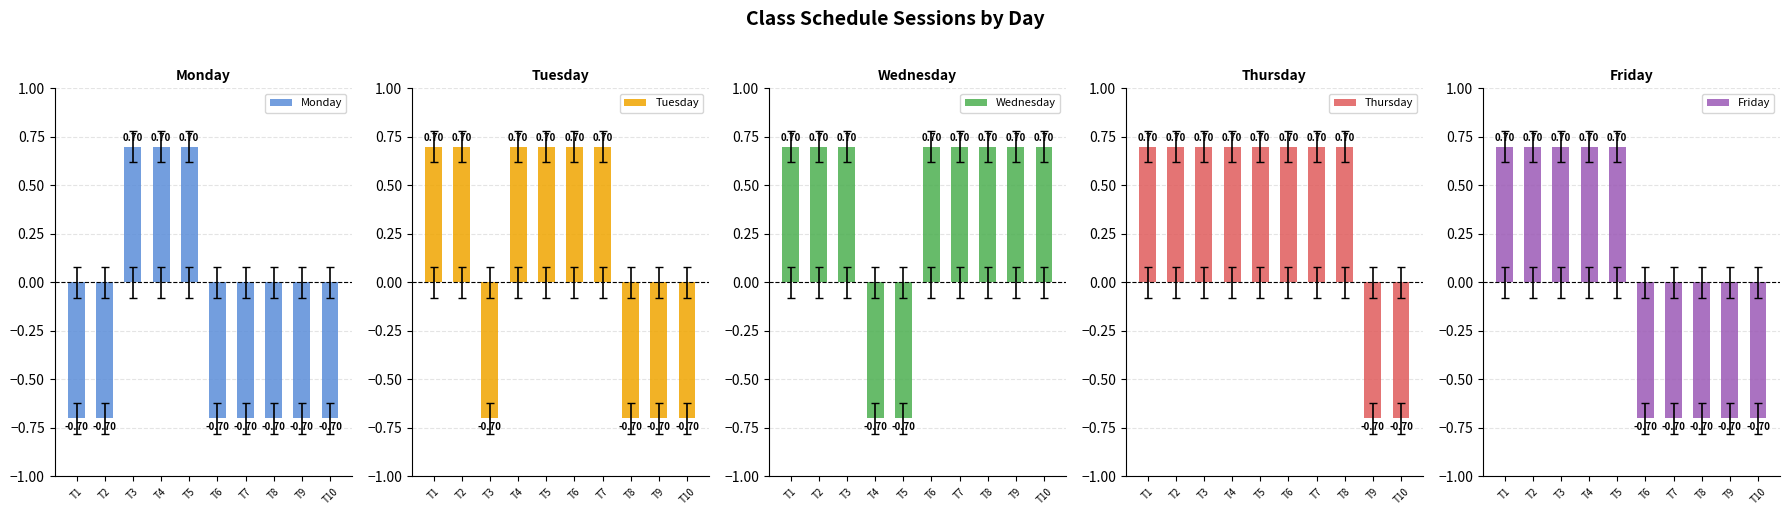

The Wednesday series shows 1.1 at T2. True or false?

False